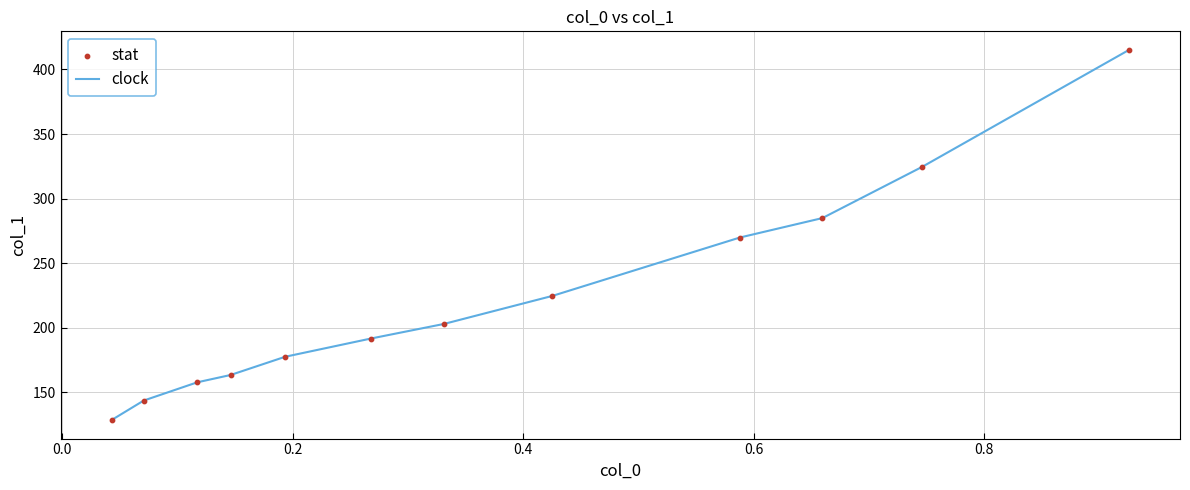

What is the smallest value displayed?

128.6